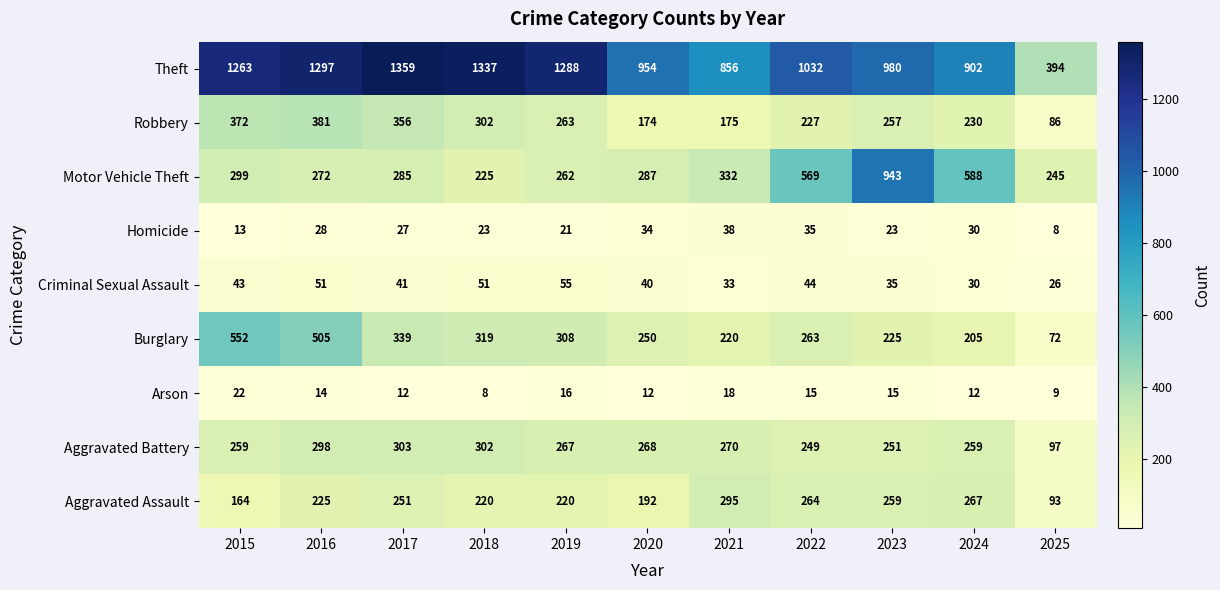

What is the sum of all Homicide values?

280